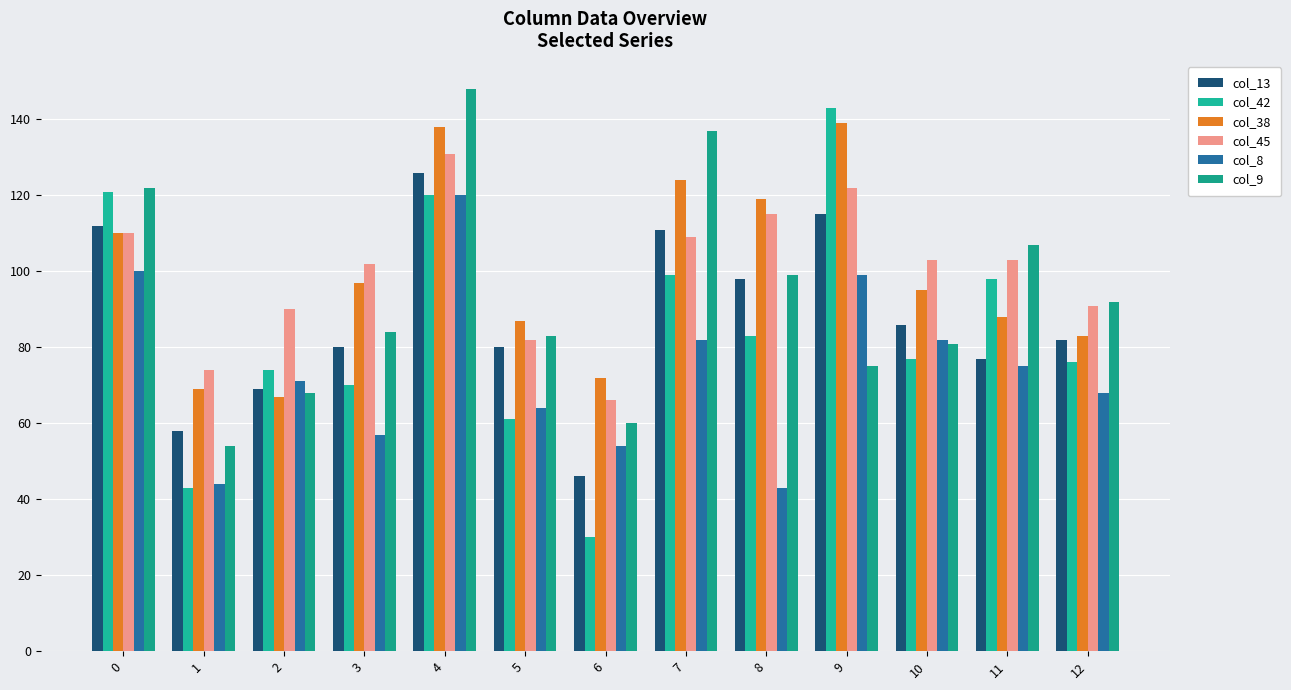

What is the difference between the col_42 values at 11 and 2?

24